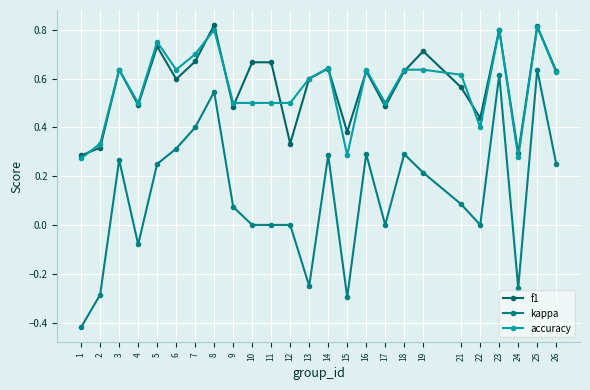

What is the difference between the kappa values at 19 and 11?

0.2